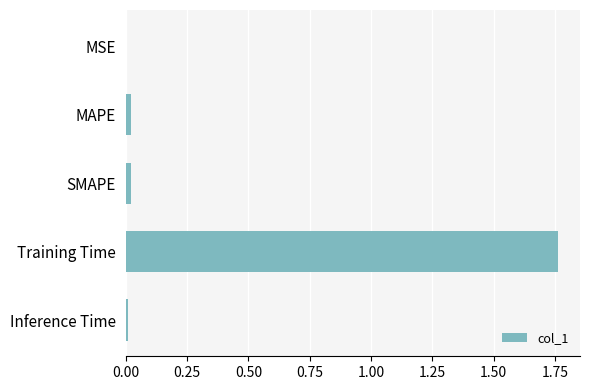

Are the bars horizontal?

Yes